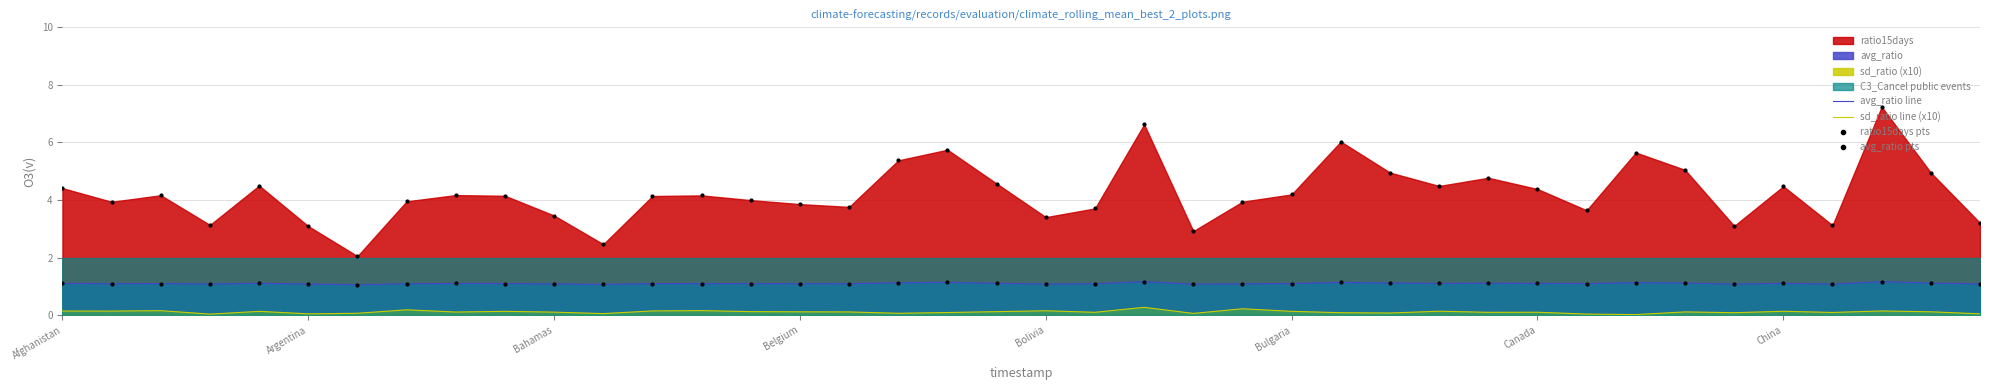

Which series has the widest spread of Y values?

ratio15days pts